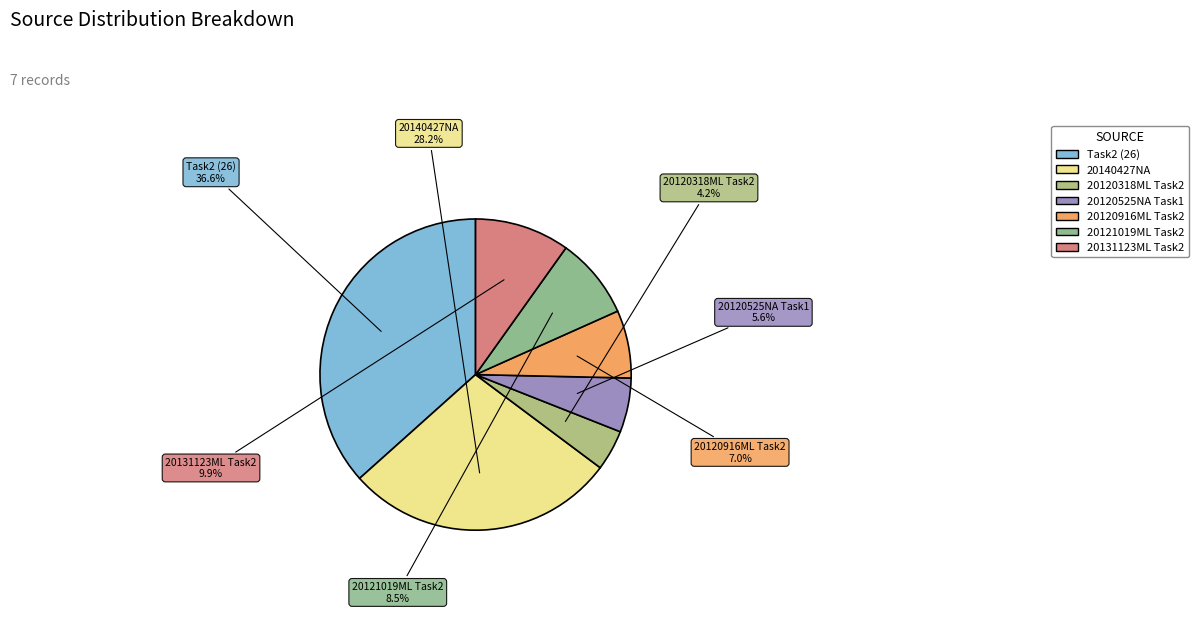

Which category has the biggest portion of the pie?

Task2 (26)